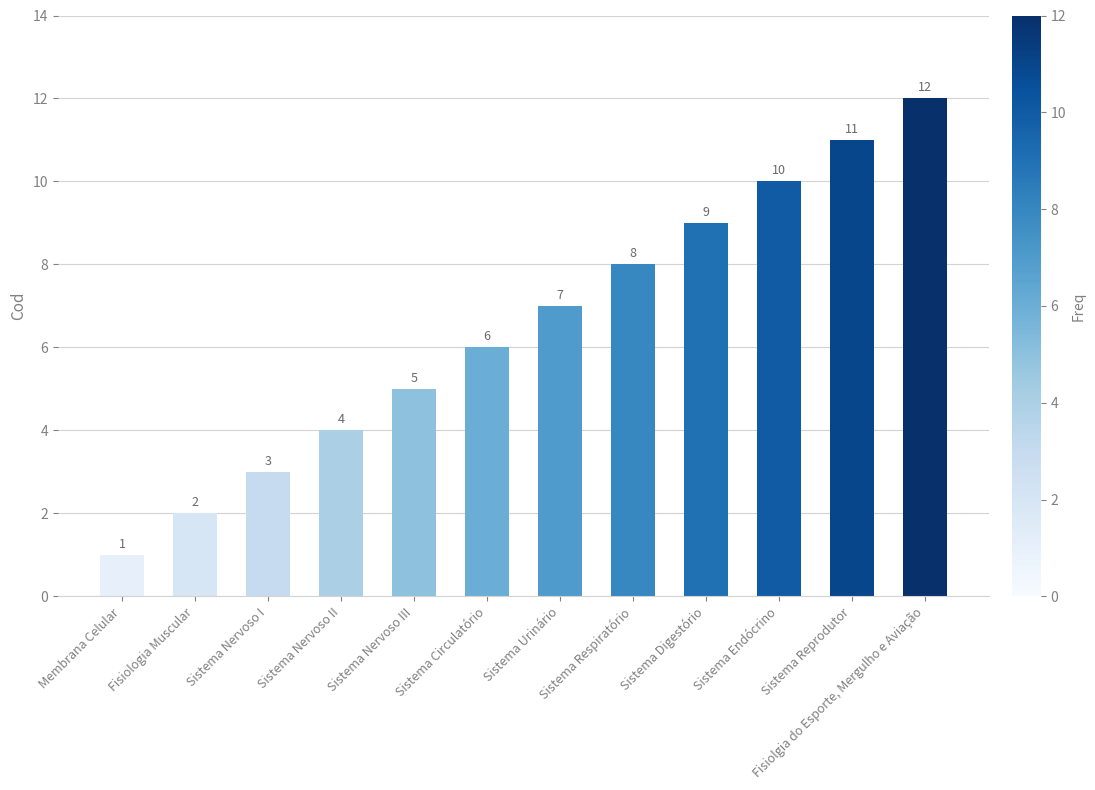

Reading left to right, transcribe all the data shown in this chart.

Membrana Celular=1	Fisiologia Muscular=2	Sistema Nervoso I=3	Sistema Nervoso II=4	Sistema Nervoso III=5	Sistema Circulatório=6	Sistema Urinário=7	Sistema Respiratório=8	Sistema Digestório=9	Sistema Endócrino=10	Sistema Reprodutor=11	Fisiolgia do Esporte, Mergulho e Aviação=12